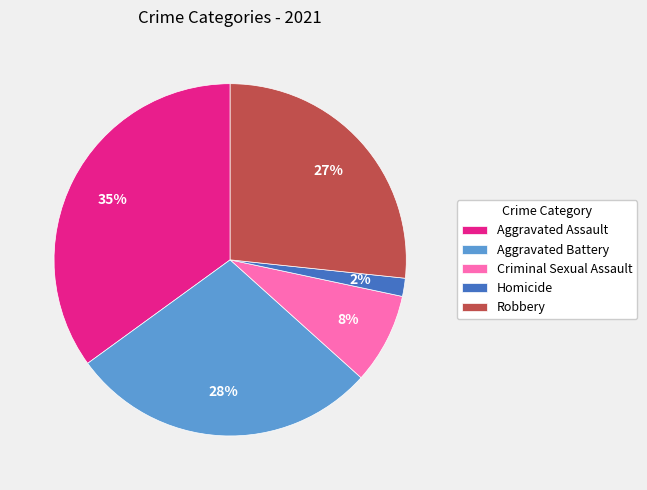

Which slice is the smallest?

Homicide